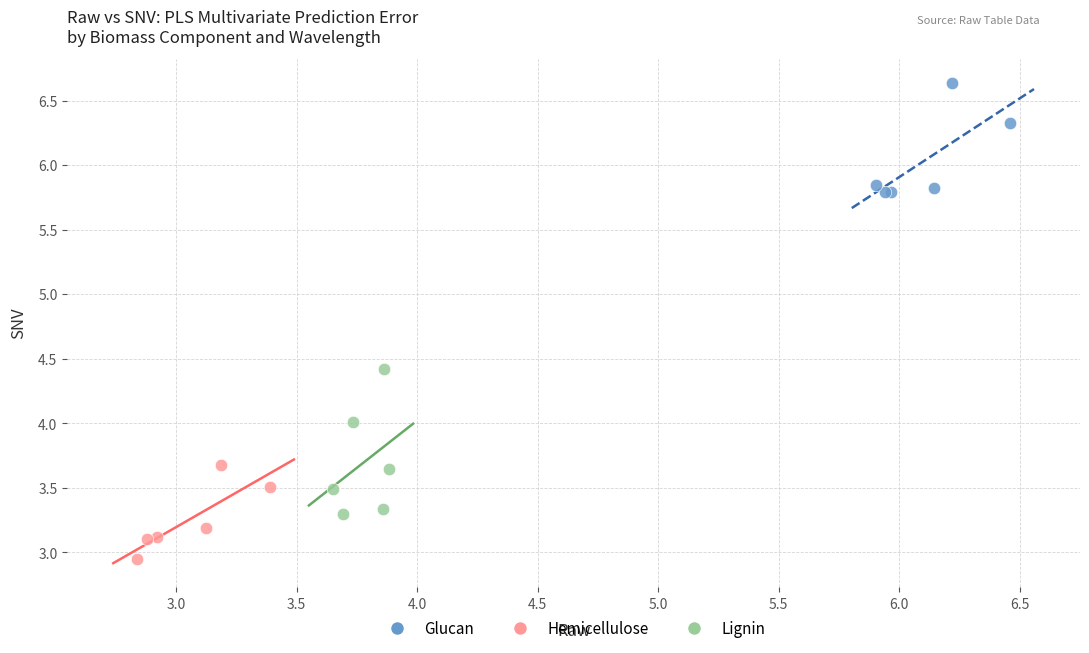

Which series has the widest spread of Y values?

Lignin